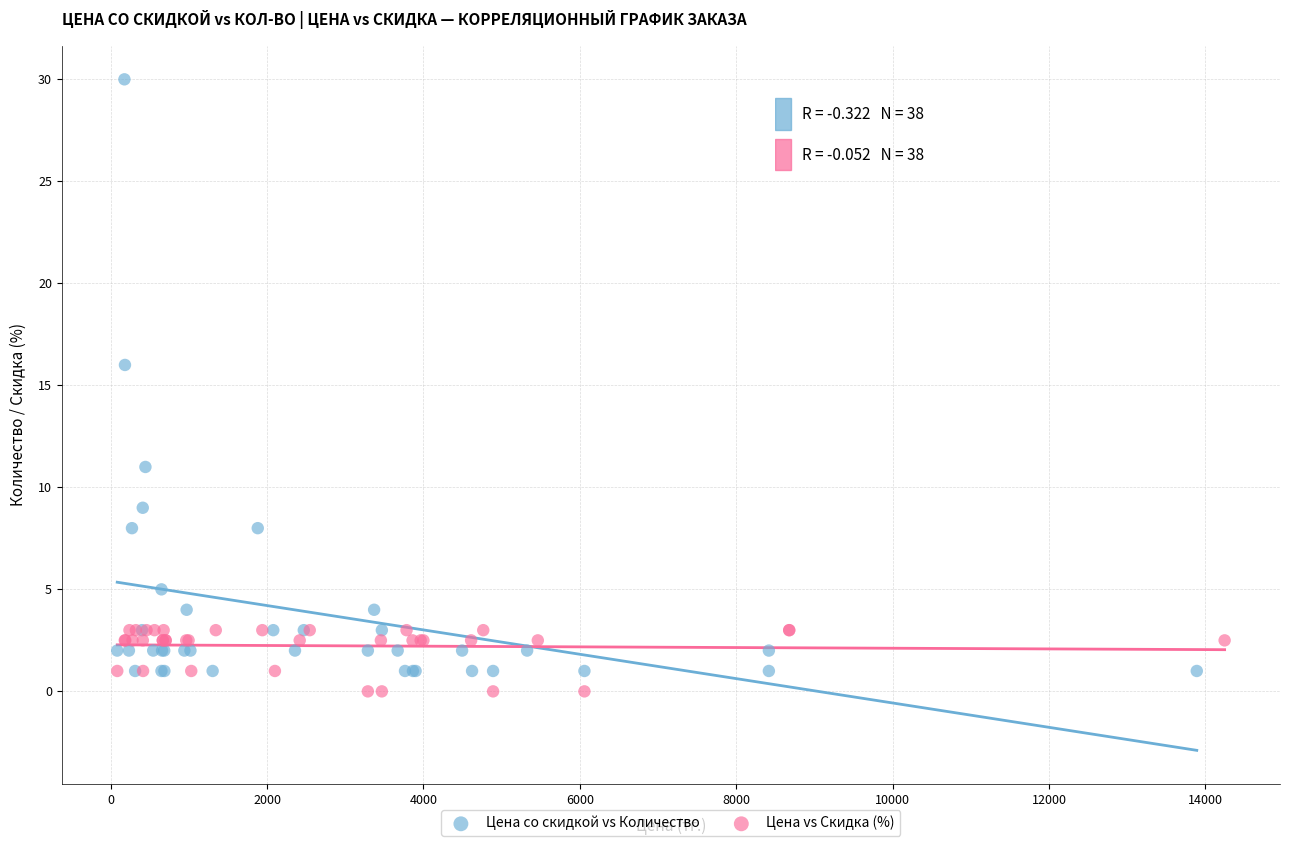

What are all the series names shown in the legend?

Цена со скидкой vs Количество, Цена vs Скидка (%)